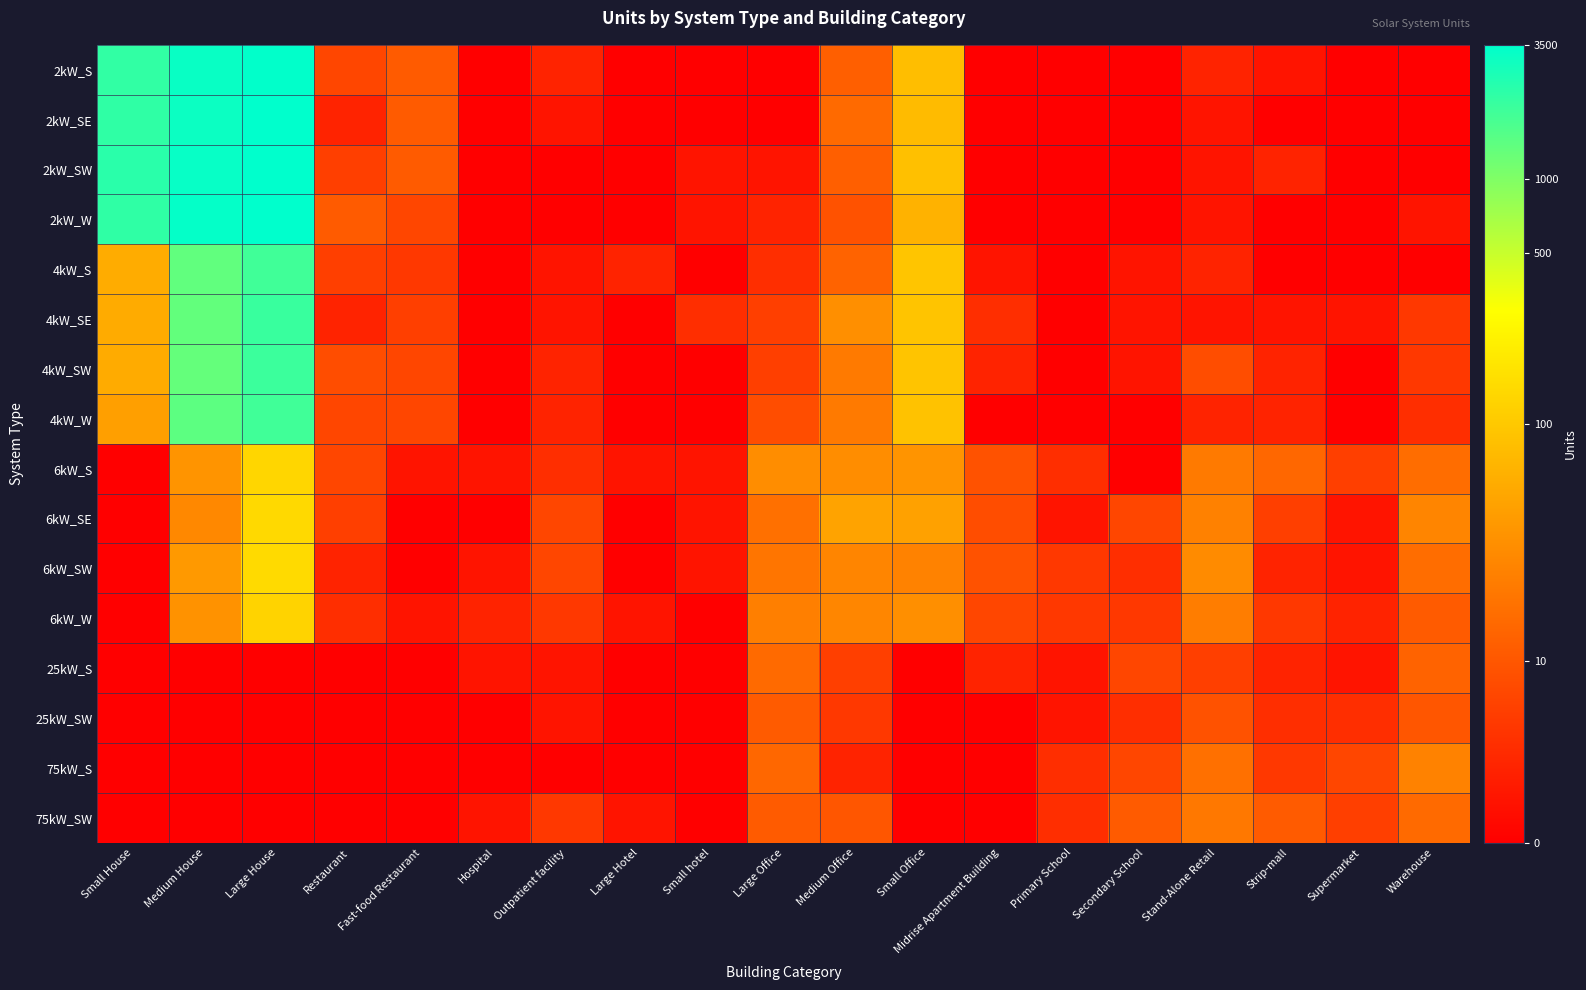

Which series has the largest total across all categories?

2kW_SW